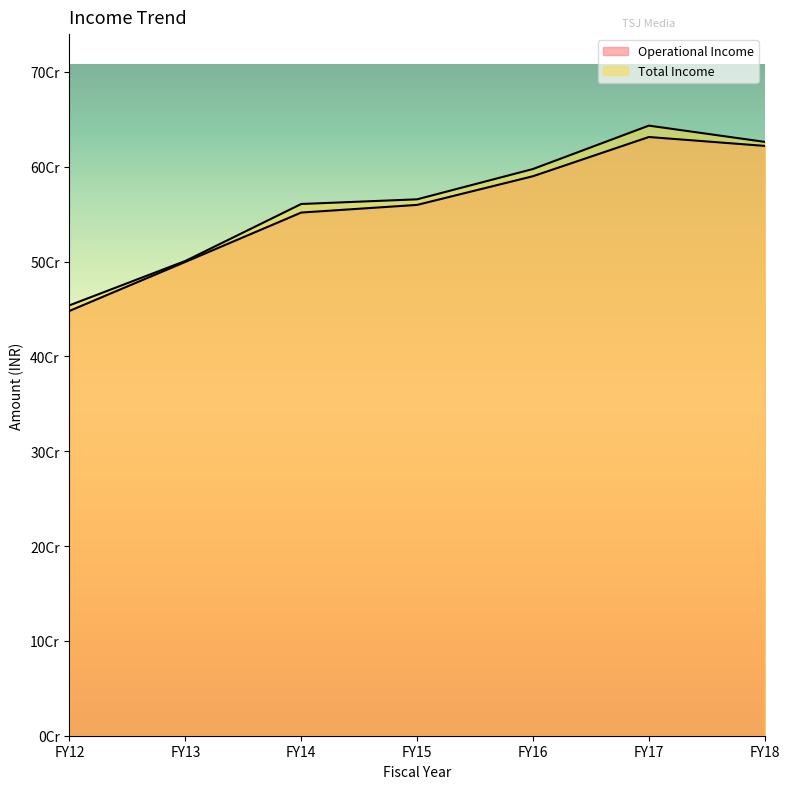

What is the lowest value of the Operational Income series?

447954845